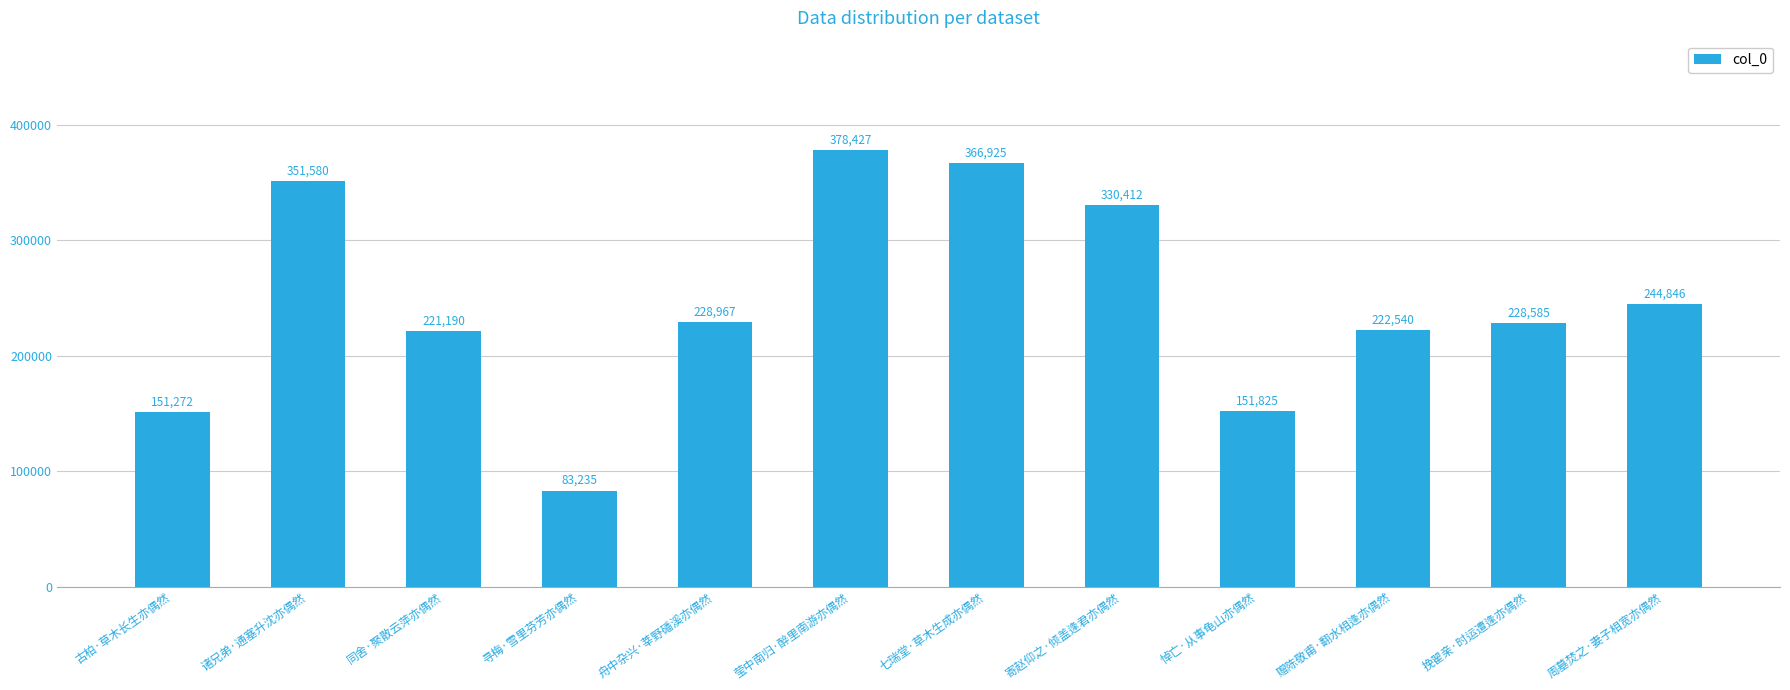

List the labels in order of value, smallest first.

寻梅·雪里芬芳亦偶然, 古柏·草木长生亦偶然, 悼亡·从事龟山亦偶然, 同舍·聚散云萍亦偶然, 赠陈敬甫·翻水相逢亦偶然, 挽翟亲·时运遭逢亦偶然, 舟中杂兴·莘野磻溪亦偶然, 周墓焚之·妻子相宽亦偶然, 寄赵仰之·倾盖逢君亦偶然, 诸兄弟·通塞升沈亦偶然, 七瑞堂·草木生成亦偶然, 莹中南归·醉里南游亦偶然